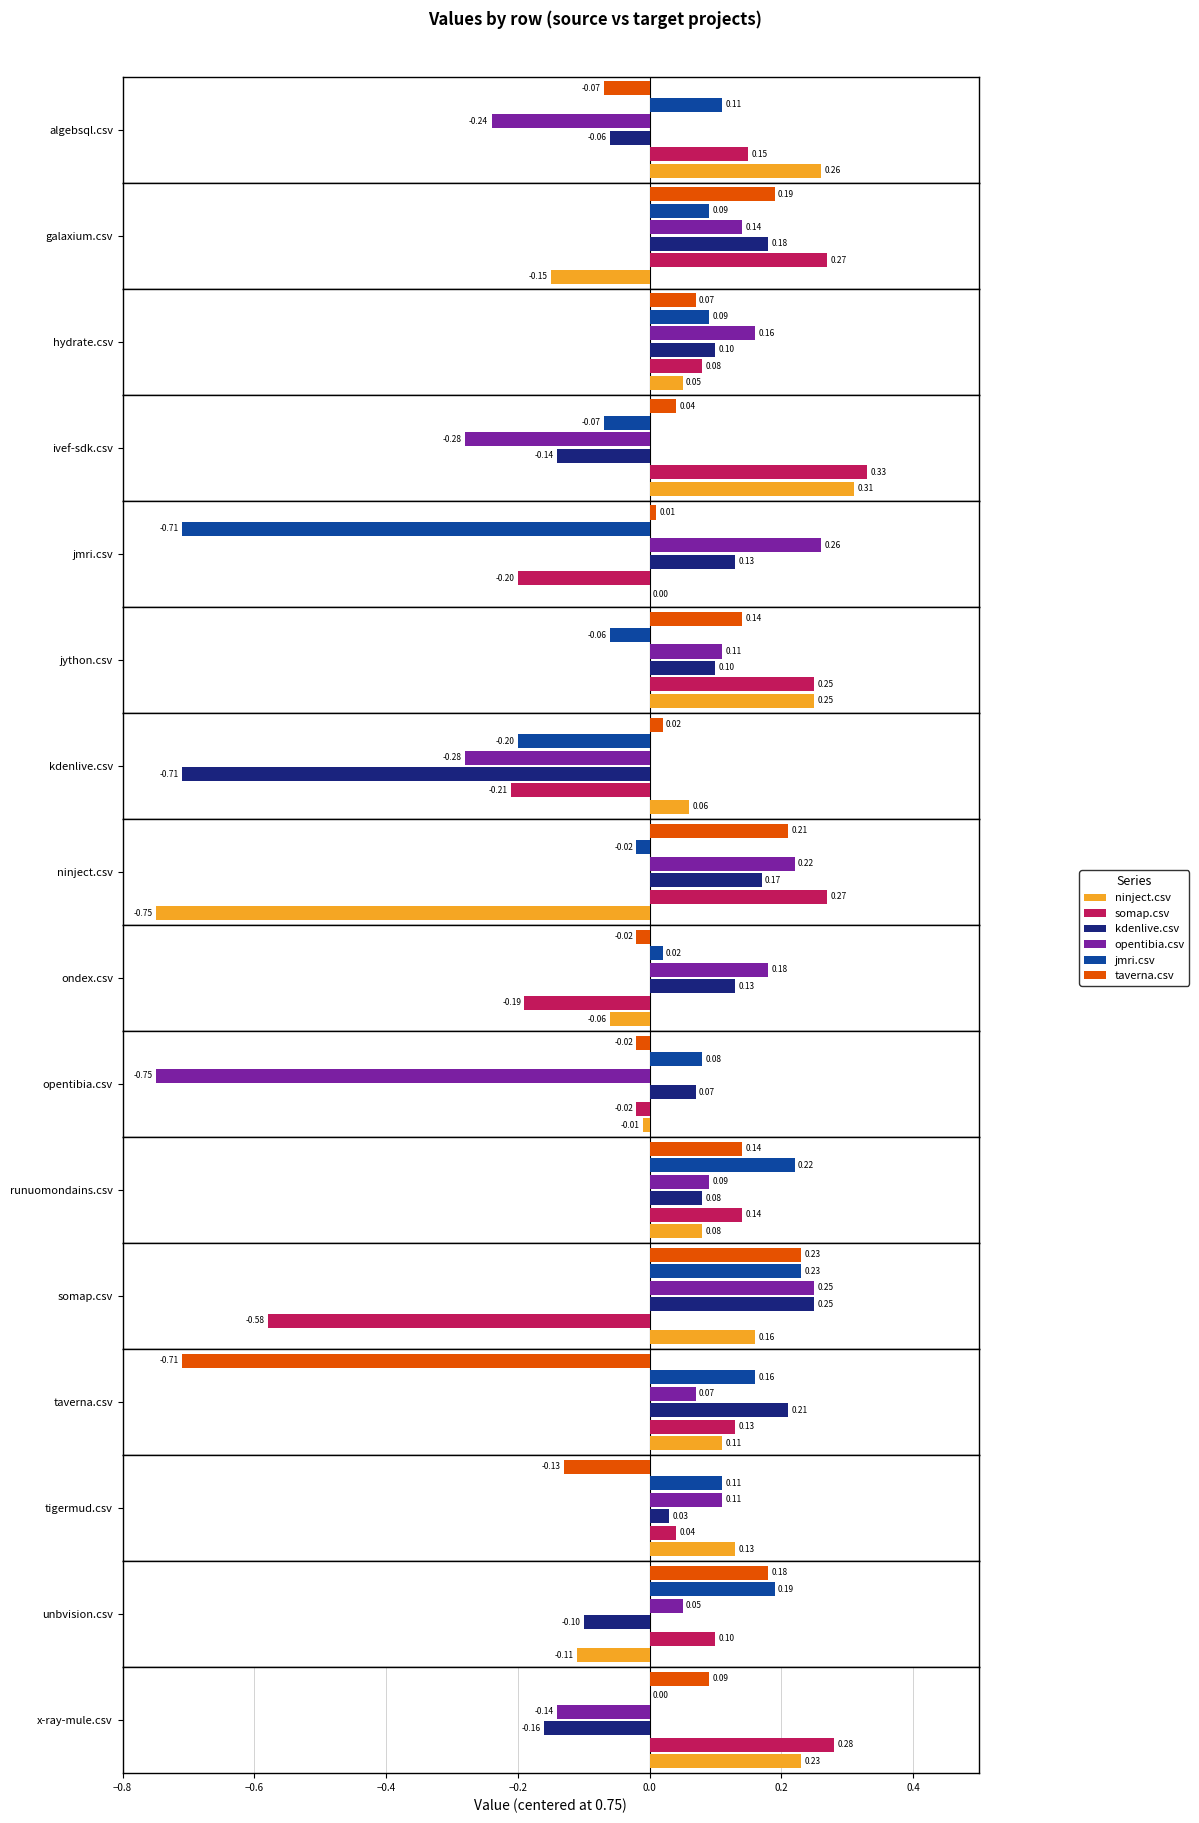

Which has a higher value, taverna.csv or ondex.csv?

taverna.csv